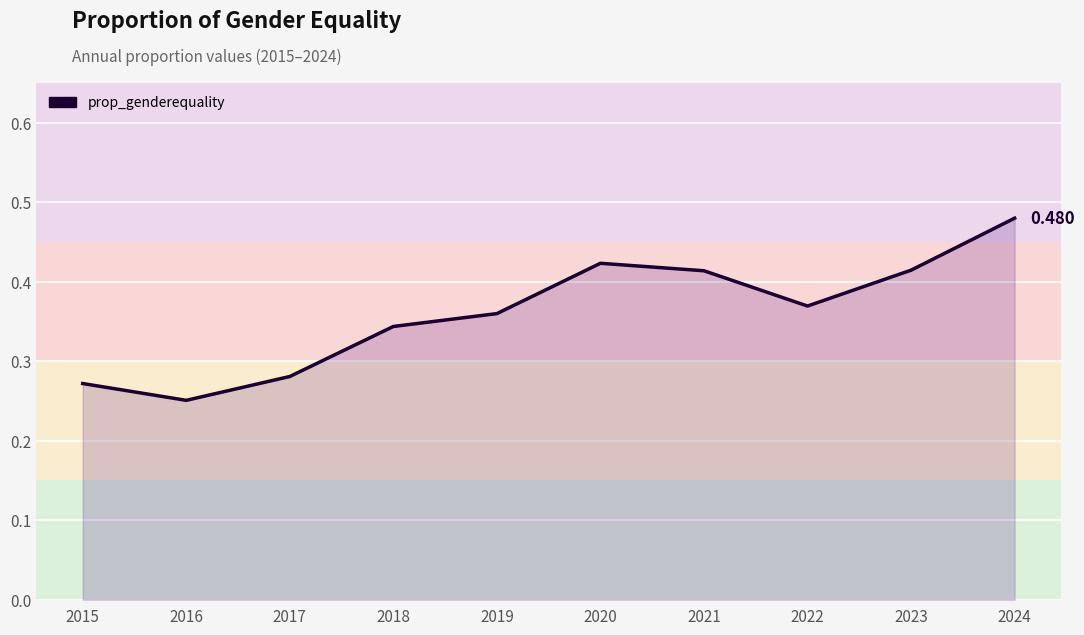

How many lines are shown in the chart?

1